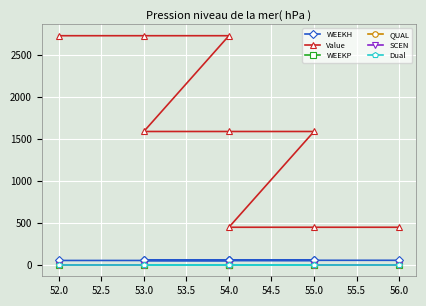

True or false: SCEN and Dual cross at least once.

False